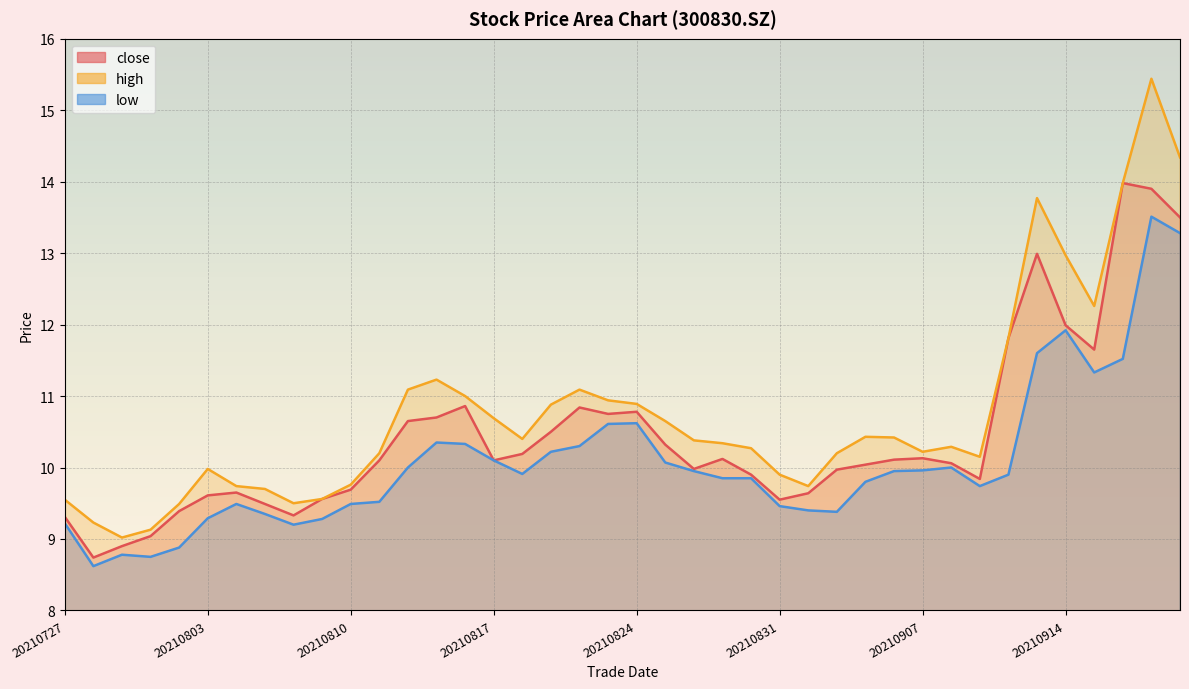

What is the value of the high point at the 21st from the left?

10.9